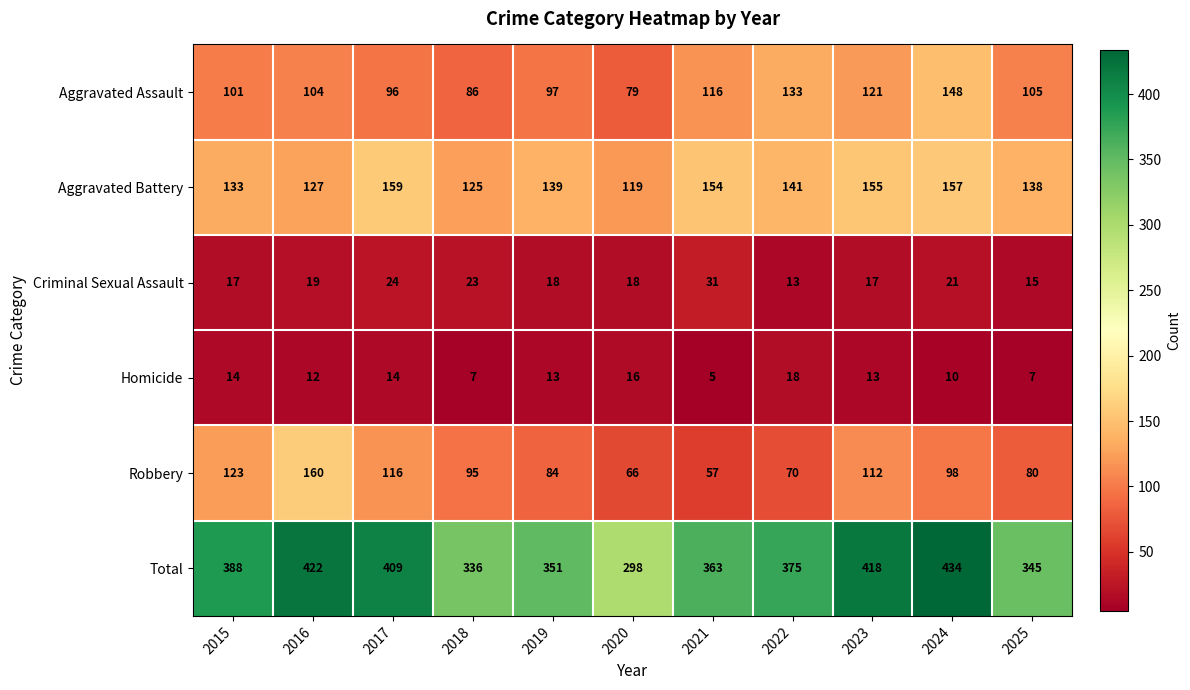

At which label does Aggravated Battery reach its minimum?

2020